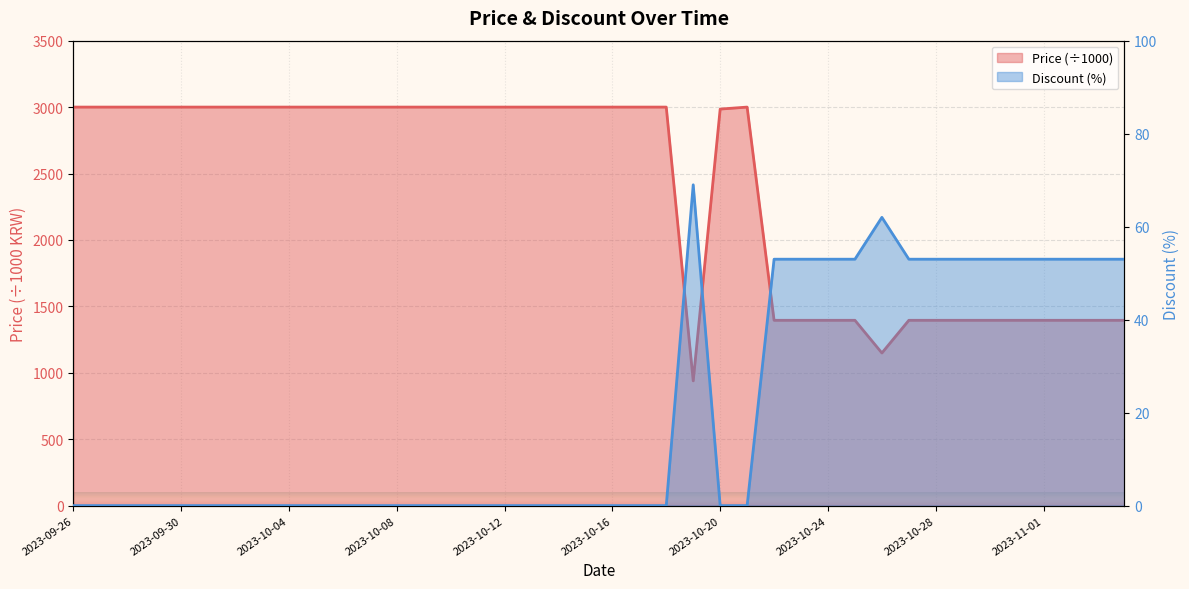

Reading left to right, what are all the values shown in this chart?

Discount: 2023-09-26=0	2023-09-27=0	2023-09-28=0	2023-09-29=0	2023-09-30=0	2023-10-01=0	2023-10-02=0	2023-10-03=0	2023-10-04=0	2023-10-05=0	2023-10-06=0	2023-10-07=0	2023-10-08=0	2023-10-09=0	2023-10-10=0	2023-10-11=0	2023-10-12=0	2023-10-13=0	2023-10-14=0	2023-10-15=0	2023-10-16=0	2023-10-17=0	2023-10-18=0	2023-10-19=69	2023-10-20=0	2023-10-21=0	2023-10-22=53	2023-10-23=53	2023-10-24=53	2023-10-25=53	2023-10-26=62	2023-10-27=53	2023-10-28=53	2023-10-29=53	2023-10-30=53	2023-10-31=53	2023-11-01=53	2023-11-02=53	2023-11-03=53	2023-11-04=53
Price: 2023-09-26=3000	2023-09-27=3000	2023-09-28=3000	2023-09-29=3000	2023-09-30=3000	2023-10-01=3000	2023-10-02=3000	2023-10-03=3000	2023-10-04=3000	2023-10-05=3000	2023-10-06=3000	2023-10-07=3000	2023-10-08=3000	2023-10-09=3000	2023-10-10=3000	2023-10-11=3000	2023-10-12=3000	2023-10-13=3000	2023-10-14=3000	2023-10-15=3000	2023-10-16=3000	2023-10-17=3000	2023-10-18=3000	2023-10-19=939	2023-10-20=2985	2023-10-21=3000	2023-10-22=1395	2023-10-23=1395	2023-10-24=1395	2023-10-25=1395	2023-10-26=1149	2023-10-27=1395	2023-10-28=1395	2023-10-29=1395	2023-10-30=1395	2023-10-31=1395	2023-11-01=1395	2023-11-02=1395	2023-11-03=1395	2023-11-04=1395